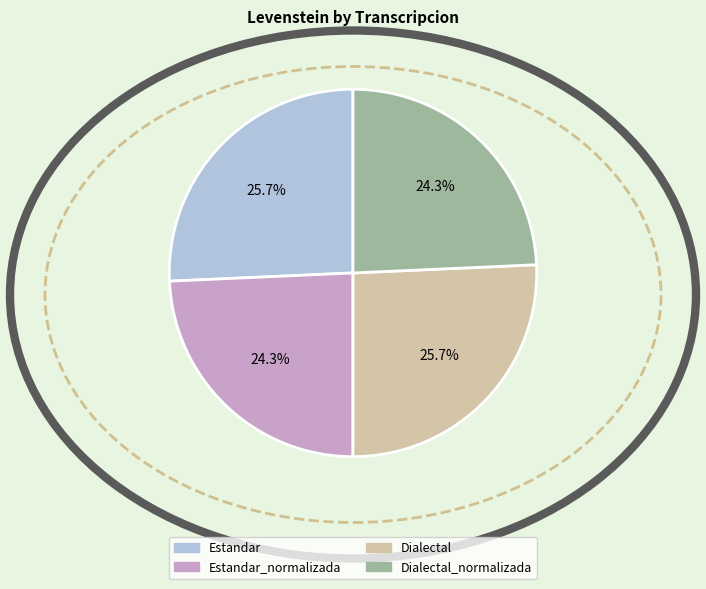

Between Estandar and Dialectal_normalizada, which is larger?

Estandar